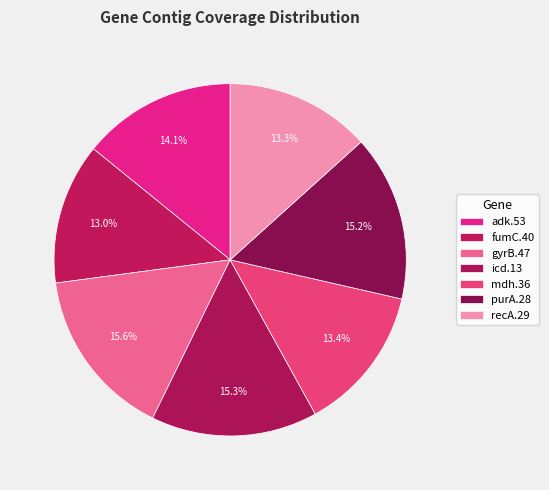

How many segments does this pie chart have?

7